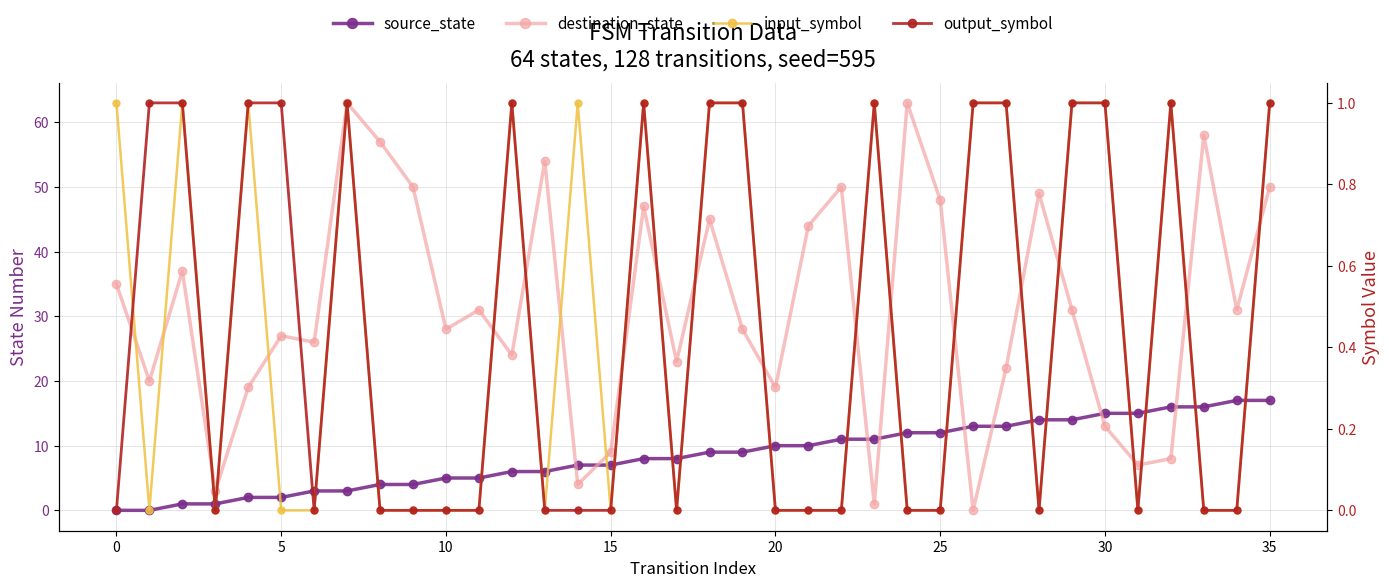

What is the difference between the maximum and minimum values in the output_symbol series?

1